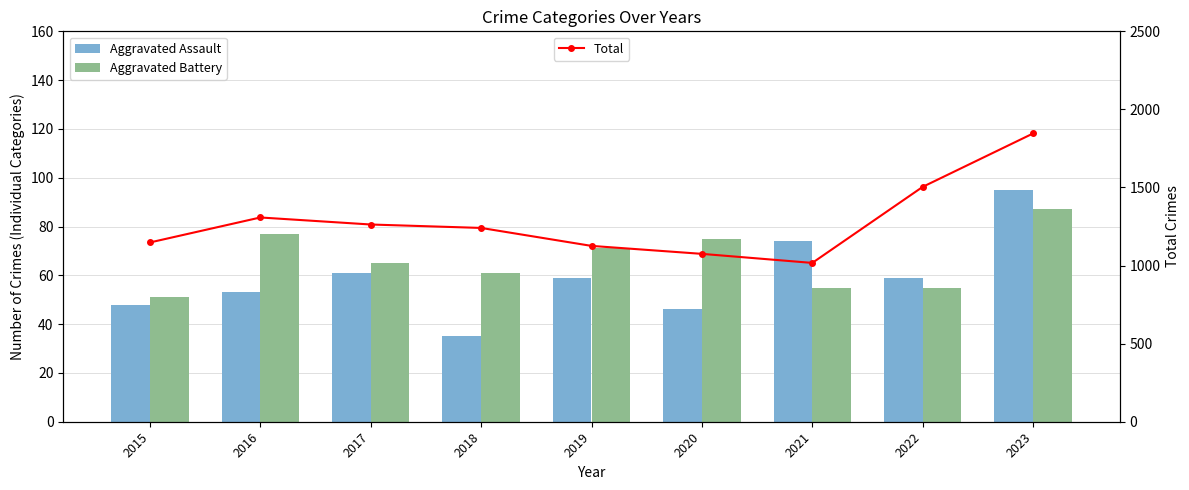

Where does the Aggravated Battery series first go above 65?

2016